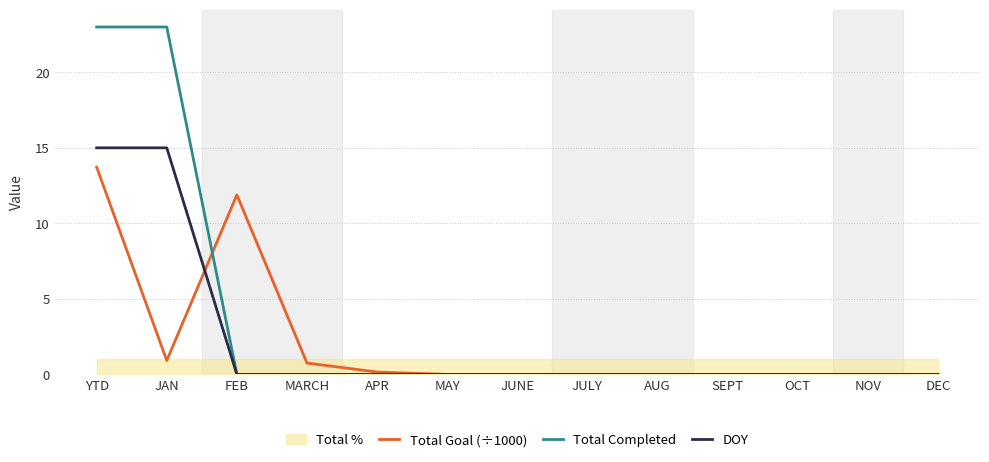

Reading right to left, transcribe all the data shown in this chart.

Total Goal (÷1000): DEC=0.0	NOV=0.0	OCT=0.0	SEPT=0.0	AUG=0.0	JULY=0.0	JUNE=0.0	MAY=0.0	APR=0.2	MARCH=0.8	FEB=11.9	JAN=0.9	YTD=13.7
Total Completed: DEC=0.0	NOV=0.0	OCT=0.0	SEPT=0.0	AUG=0.0	JULY=0.0	JUNE=0.0	MAY=0.0	APR=0.0	MARCH=0.0	FEB=0.0	JAN=23.0	YTD=23.0
DOY: DEC=0.0	NOV=0.0	OCT=0.0	SEPT=0.0	AUG=0.0	JULY=0.0	JUNE=0.0	MAY=0.0	APR=0.0	MARCH=0.0	FEB=0.0	JAN=15.0	YTD=15.0